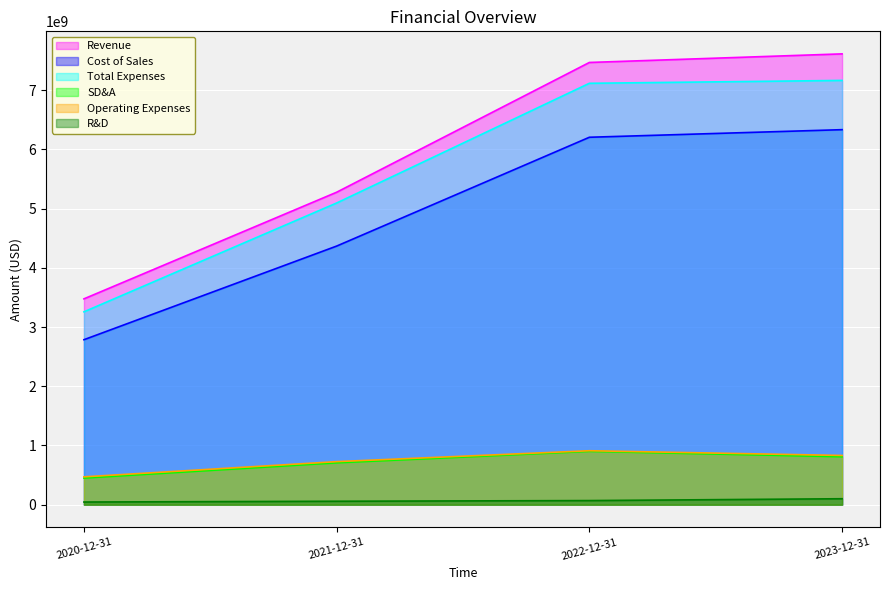

Rank the series at 2022-12-31 from highest to lowest value.

Revenue, Total Expenses, Cost of Sales, Operating Expenses, SD&A, R&D